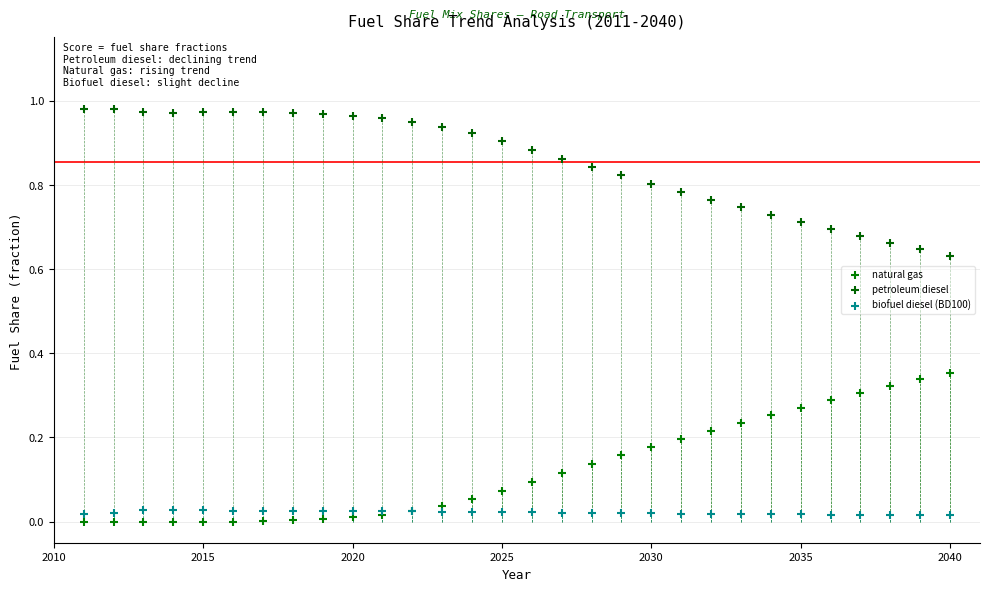

Which series reaches the maximum Y coordinate?

petroleum diesel